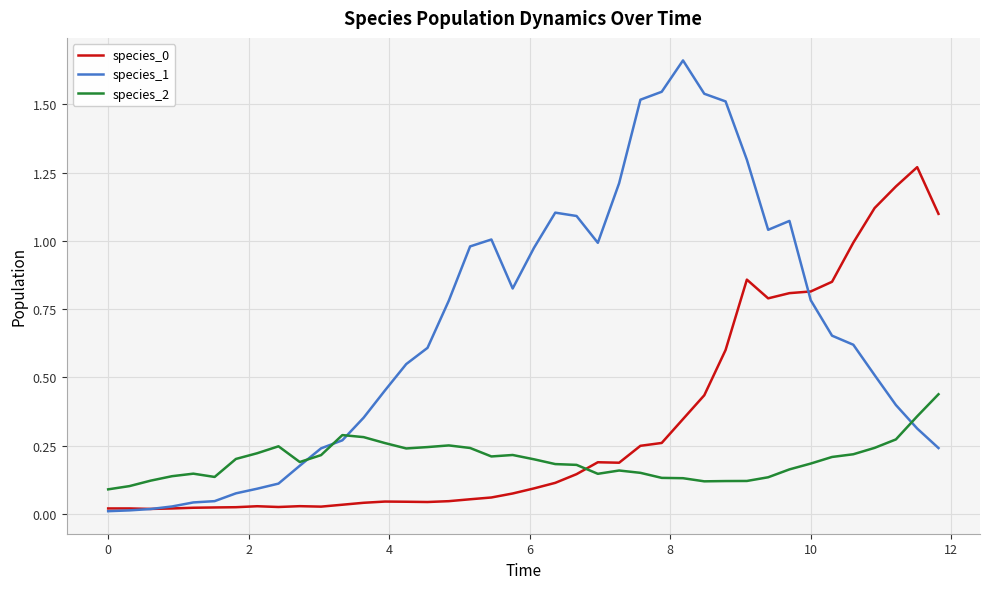

Which series has the widest spread of values?

species_1